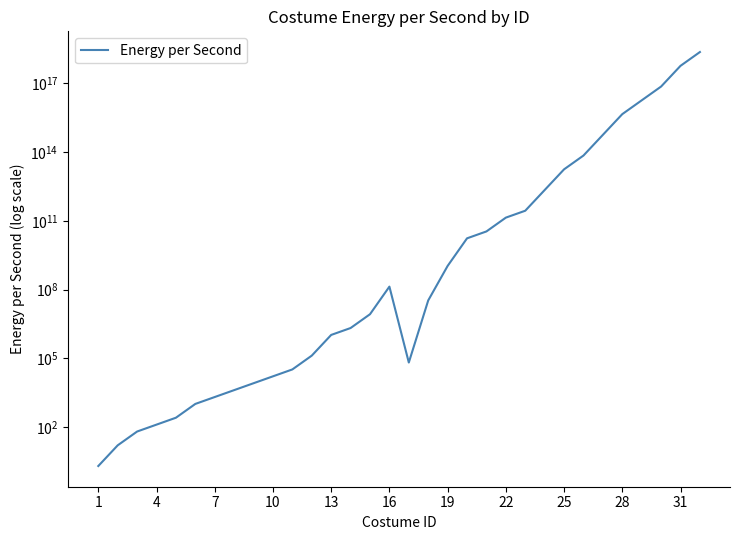

The value at 4 is 23. True or false?

False